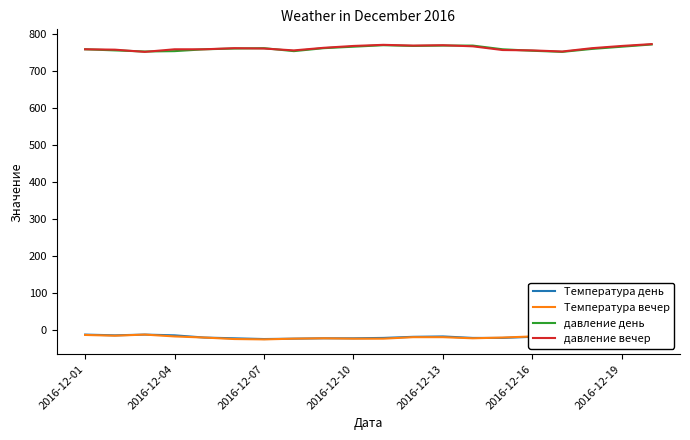

What is the maximum value shown in the chart?

772